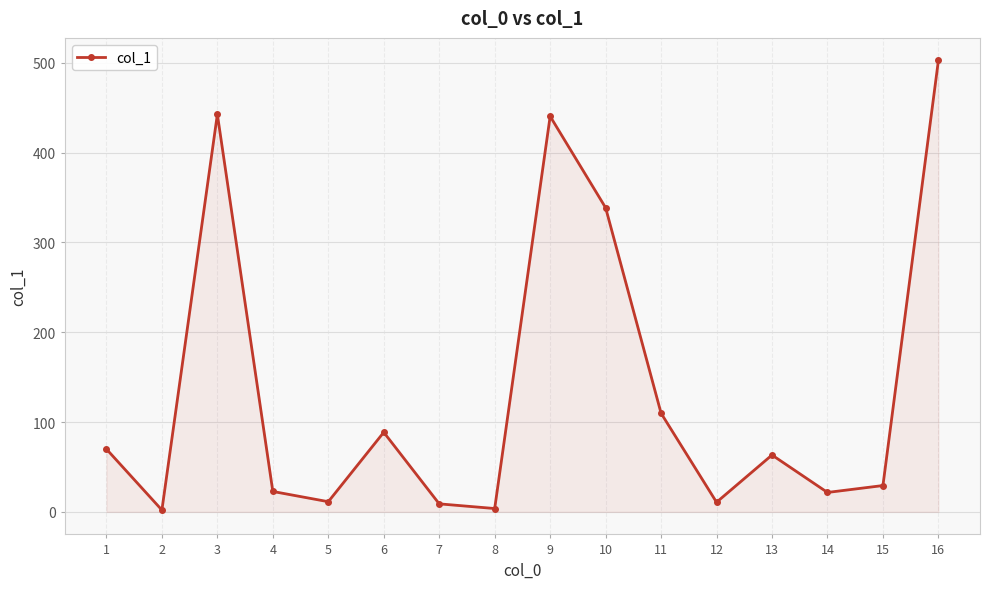

True or false: the data has more than 0 interior local peaks.

True